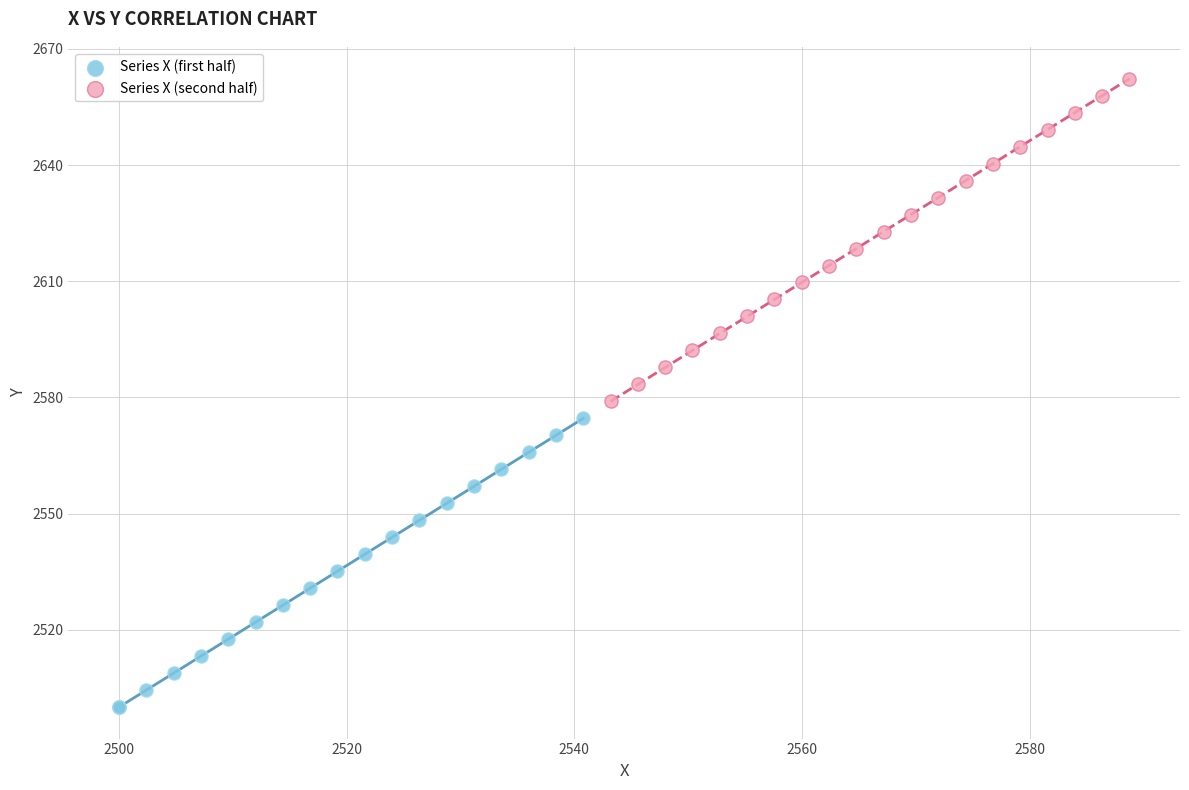

Which series reaches the minimum Y coordinate?

Series X (first half)